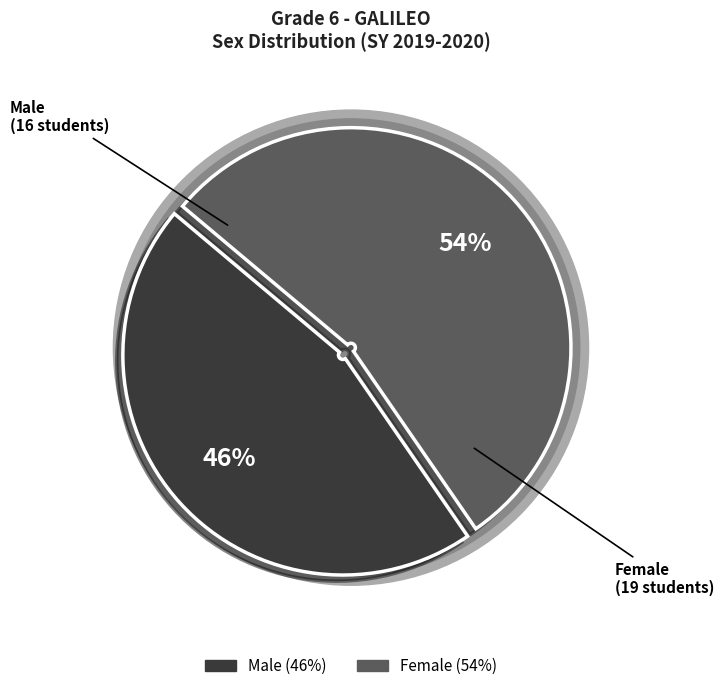

To the nearest percent, what is the difference between the Male and Female slice percentages?

9%